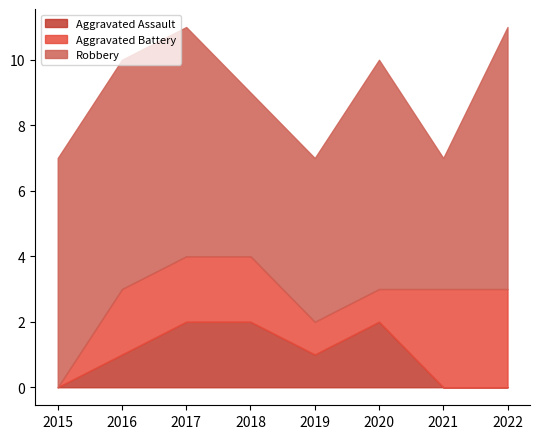

Which has a higher value, 2017 or 2016?

2017